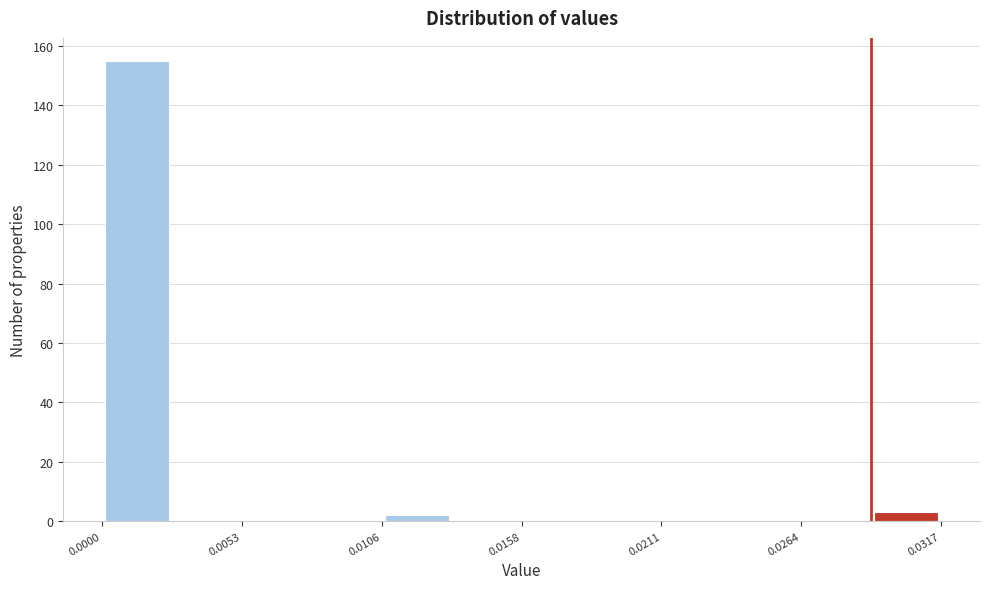

Read against the x-axis, roughly where is the centre of the tallest bar?

0.001